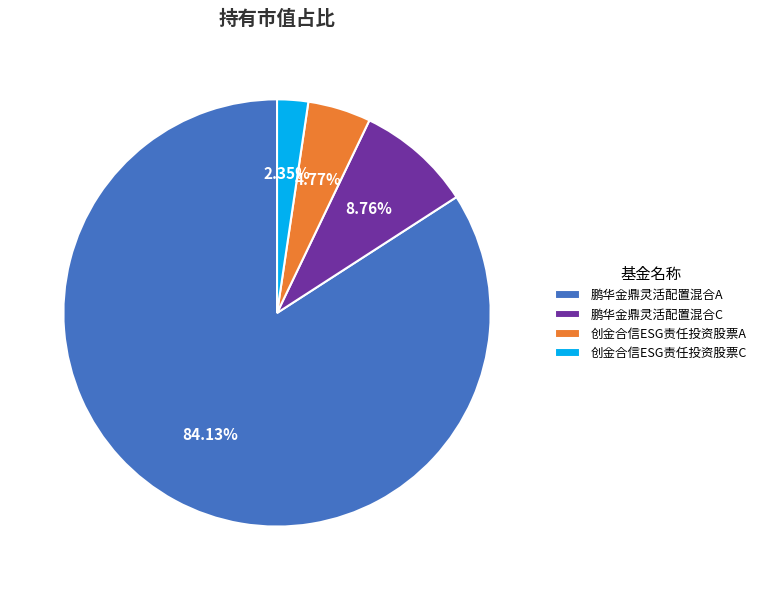

To the nearest percent, what is the difference between the 创金合信ESG责任投资股票A and 鹏华金鼎灵活配置混合C slice percentages?

4%